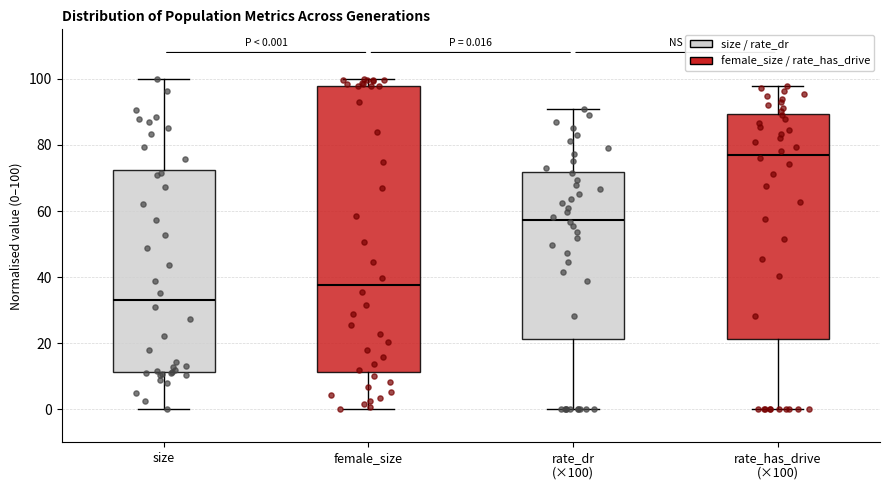

Which box's median line is the highest?

rate_has_drive (×100)